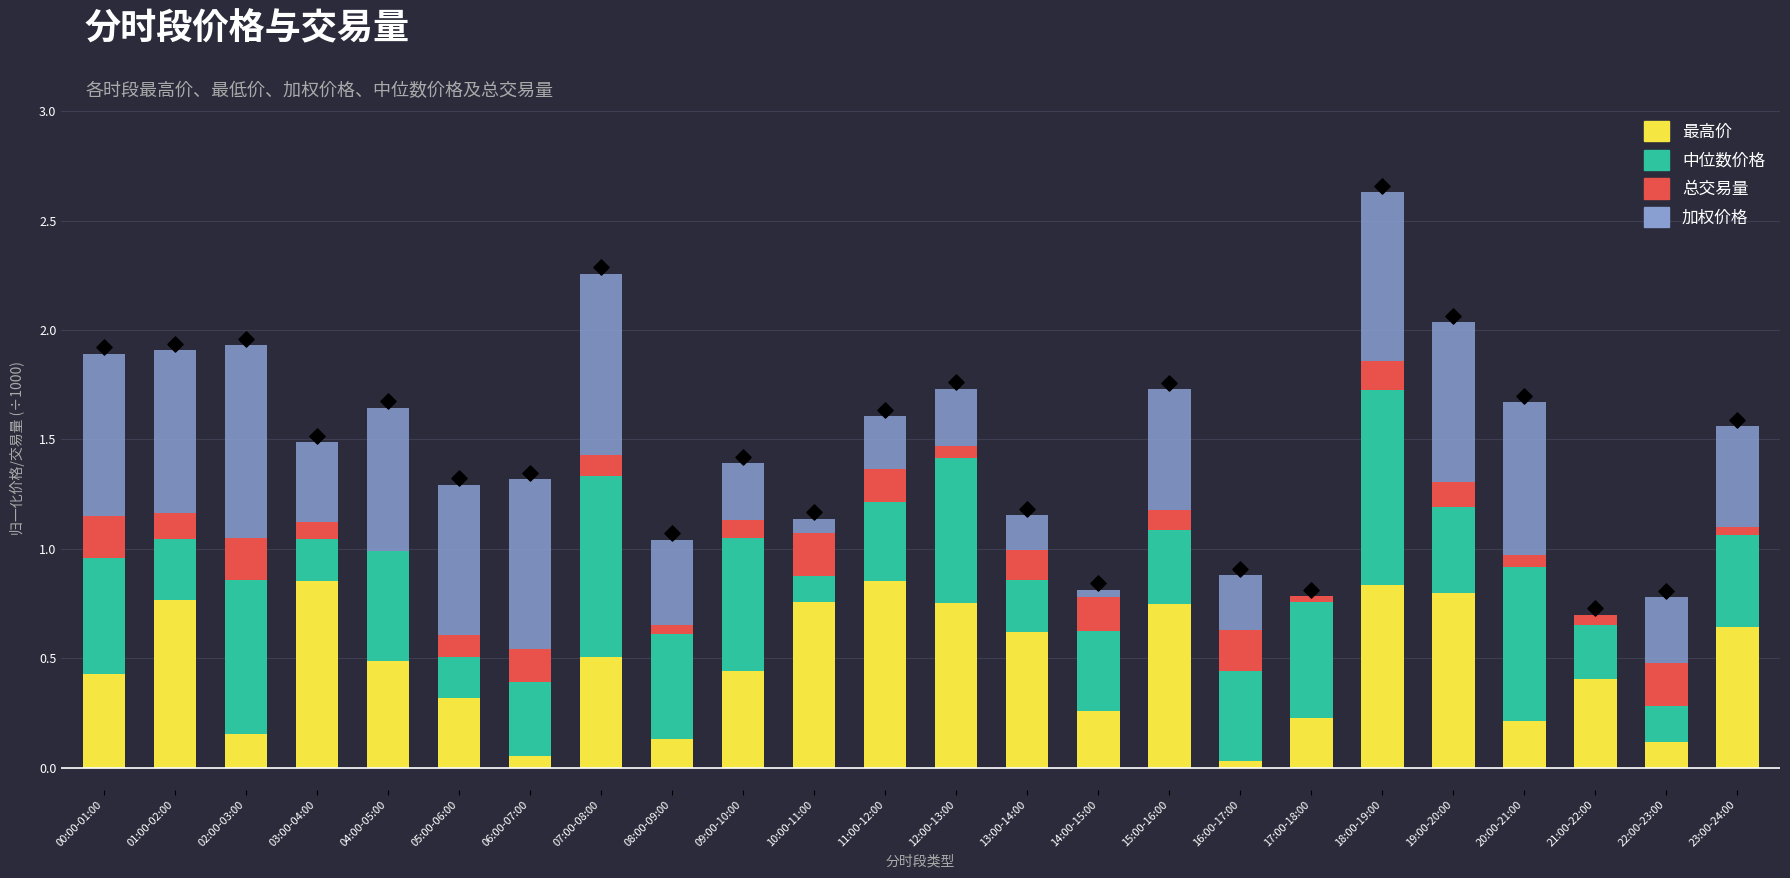

At how many categories does at least one series exceed 0?

24